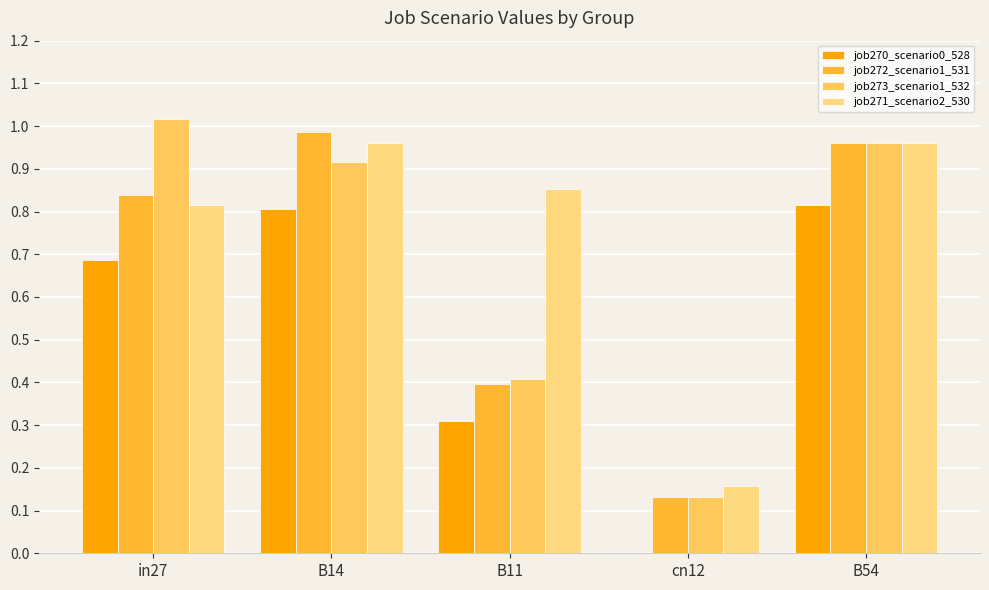

Which series changed the most between in27 and cn12?

job273_scenario1_532